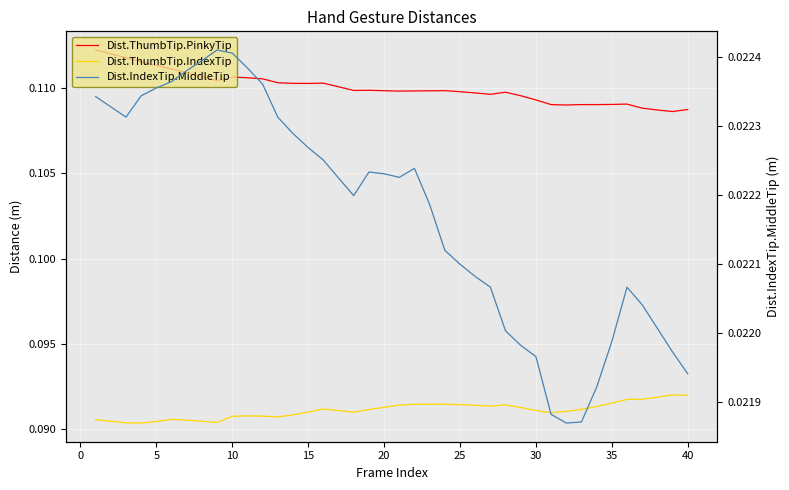

The Dist.IndexTip.MiddleTip series shows 0.0 at 27. True or false?

False